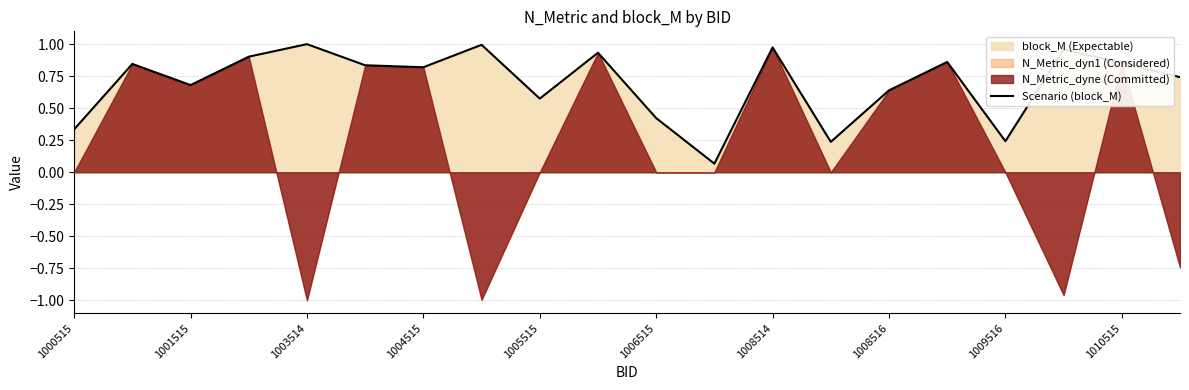

Is it true that Scenario (block_M) equals 0.5 at 1001515?

False